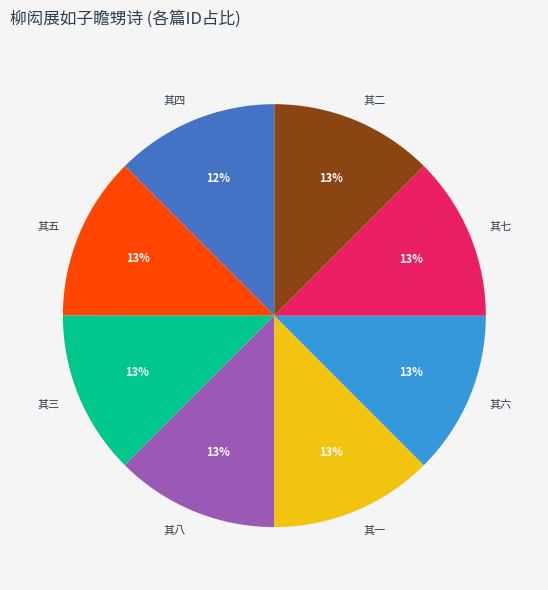

Approximately how many times larger is the value at 其七 compared to 其三?

1.0